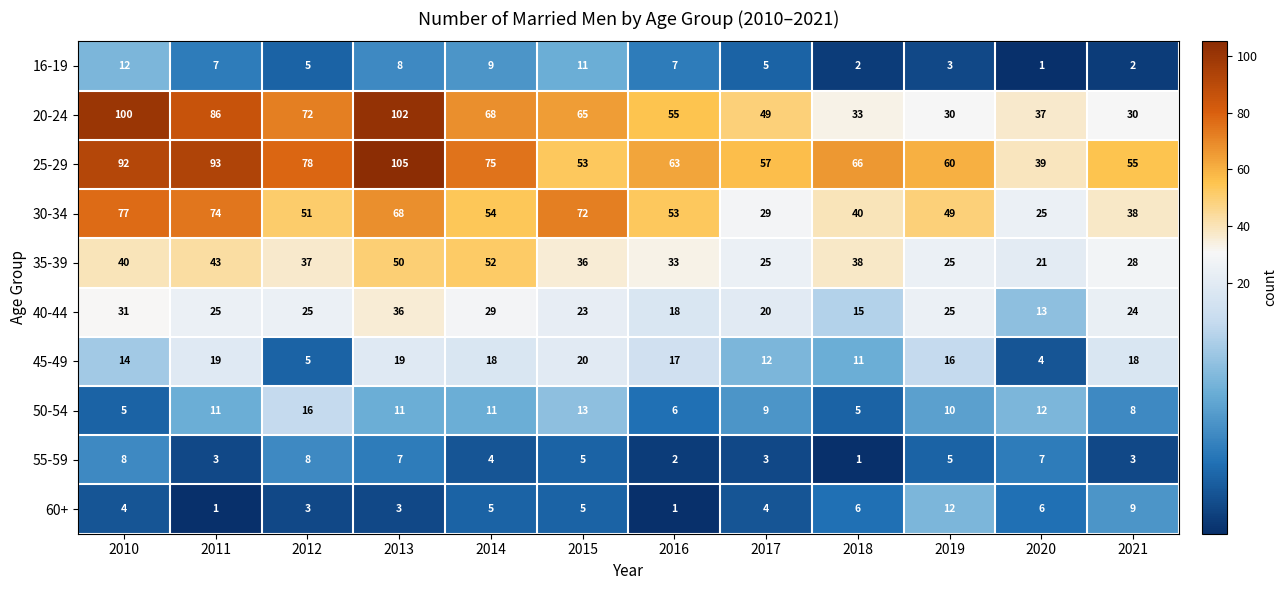

What is the approximate value of 55-59 at 2013?

7